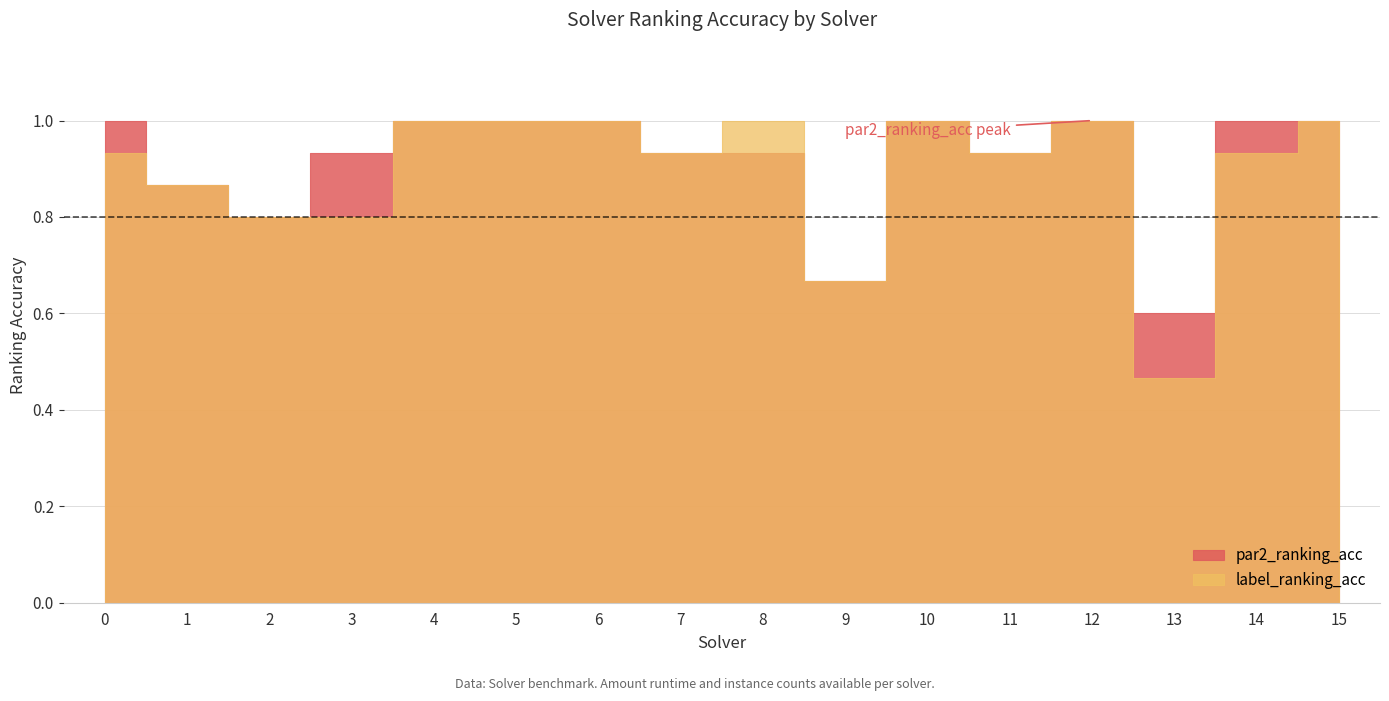

Between 9 and 14, which series saw the biggest shift?

par2_ranking_acc